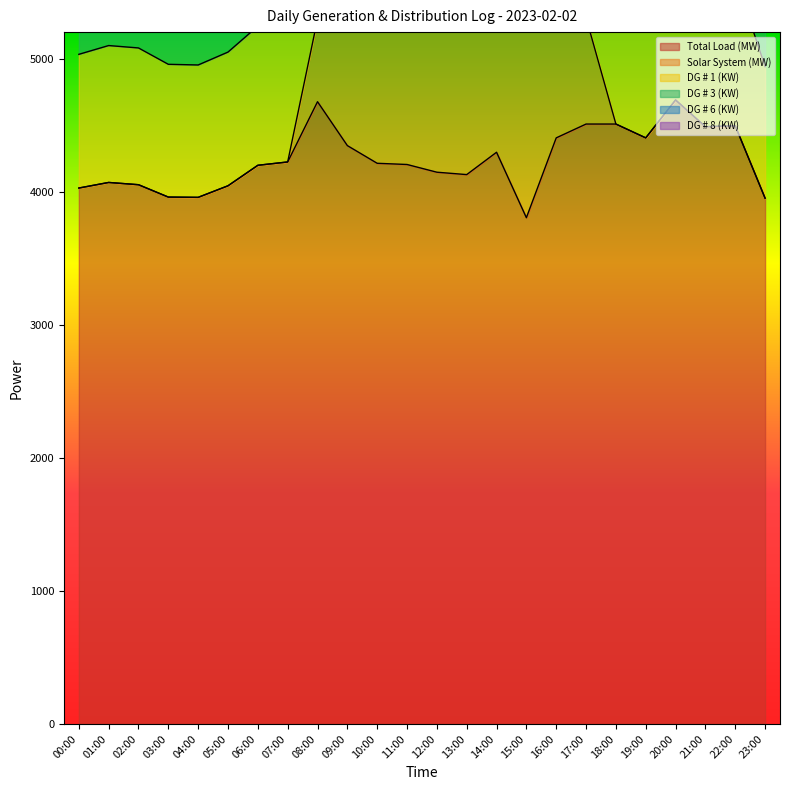

How many data points in DG # 6 (KW) are less than 1008?

12